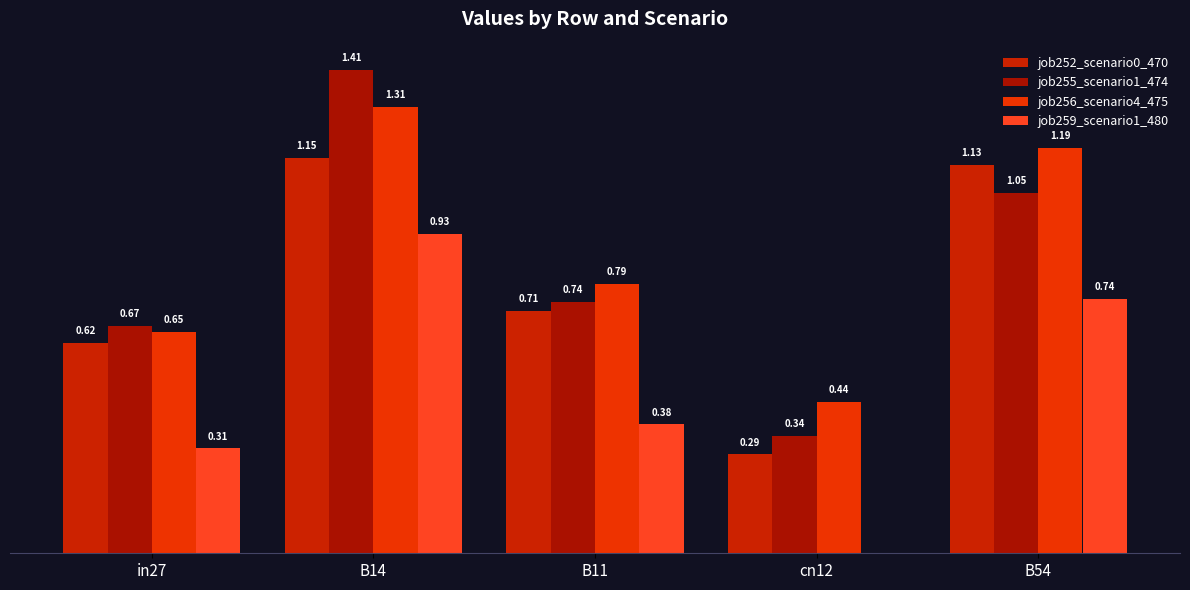

Reading left to right, list all the values displayed in this chart.

job252_scenario0_470: in27=0.6	B14=1.2	B11=0.7	cn12=0.3	B54=1.1
job255_scenario1_474: in27=0.7	B14=1.4	B11=0.7	cn12=0.3	B54=1.1
job256_scenario4_475: in27=0.6	B14=1.3	B11=0.8	cn12=0.4	B54=1.2
job259_scenario1_480: in27=0.3	B14=0.9	B11=0.4	cn12=0.0	B54=0.7